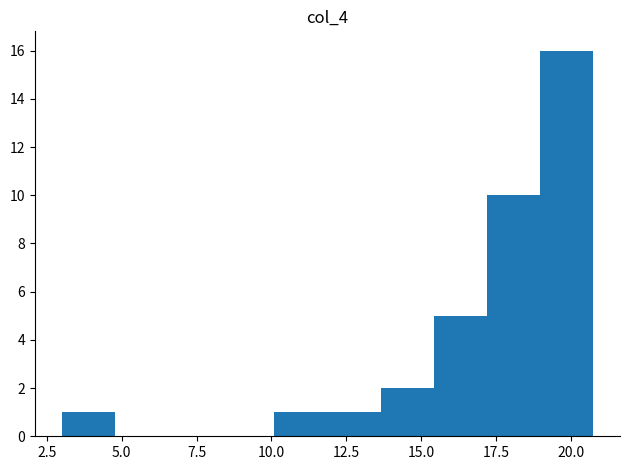

Around what value on the x-axis is the tallest bar? Give the approximate position of its centre, as read against the axis.

20.0